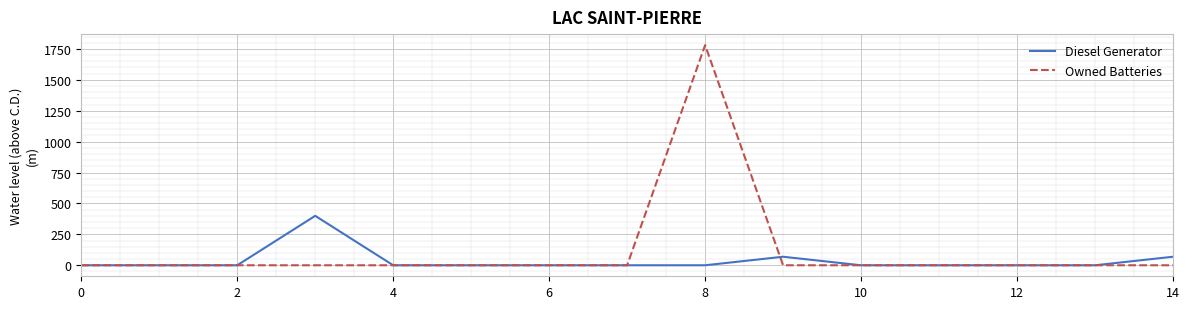

Which series has the widest spread of values?

Owned Batteries